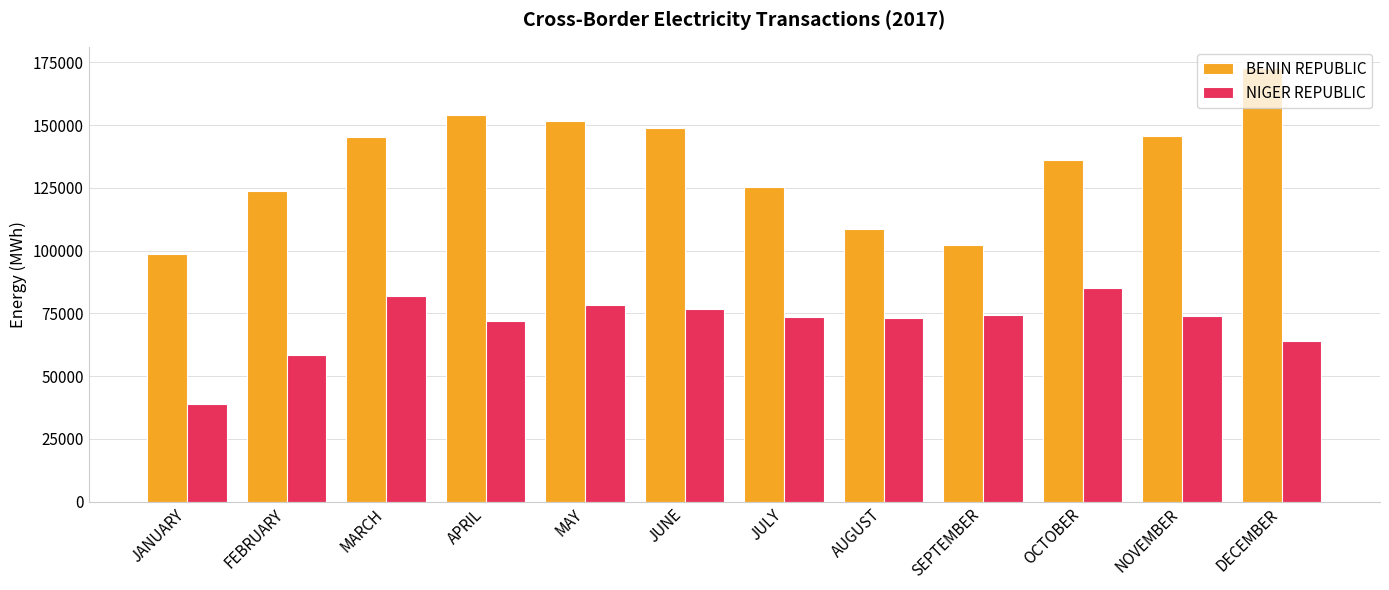

What is the difference between the highest and lowest values at MAY?

72987.0